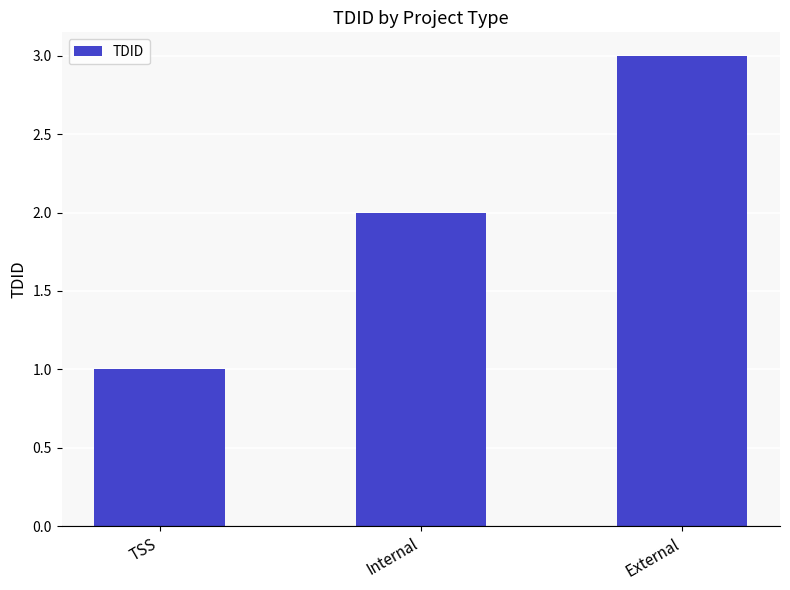

Reading left to right, transcribe all the data shown in this chart.

1	2	3